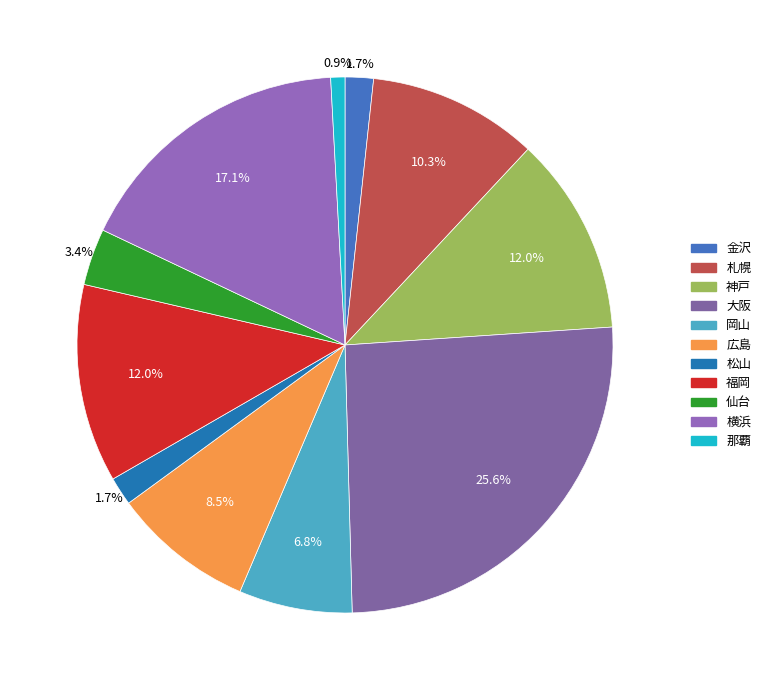

What percentage do 仙台 and 岡山 together represent?

10.3%